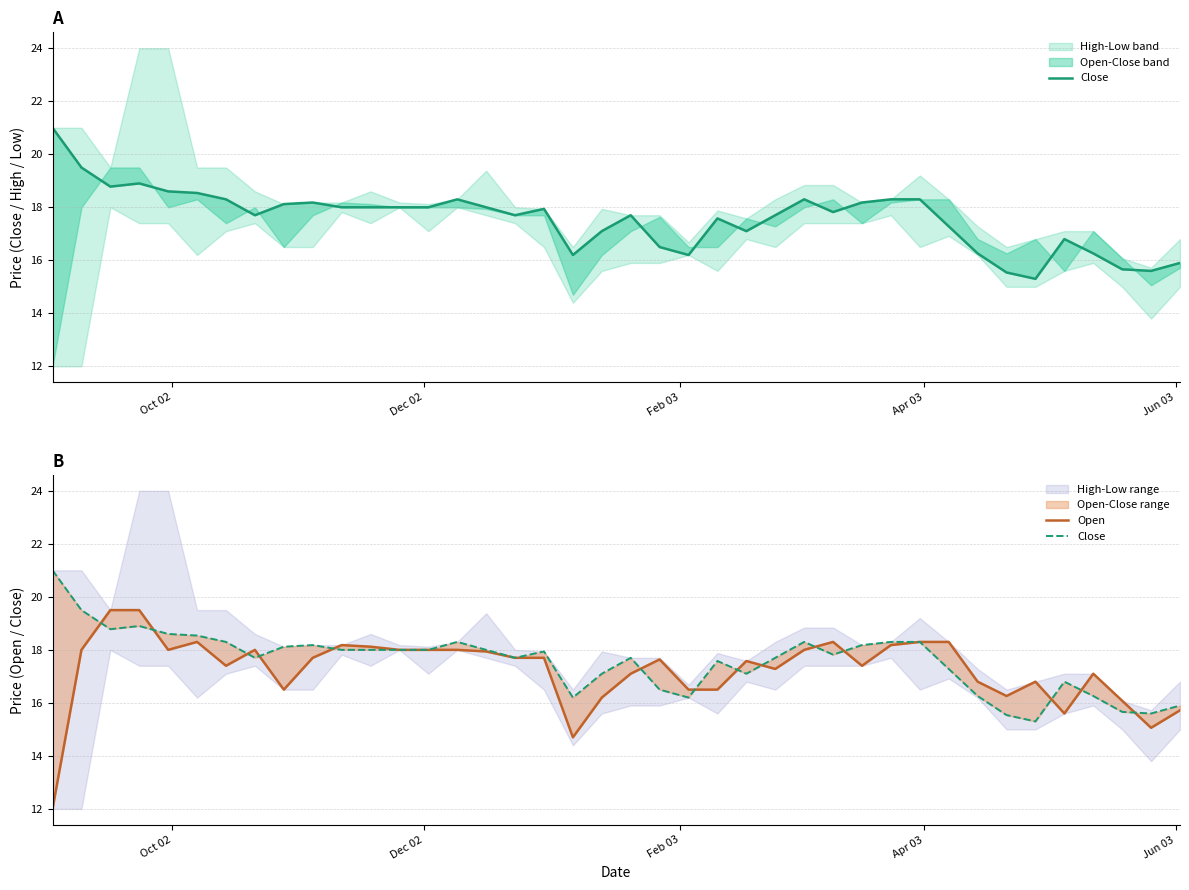

What is the minimum value shown in the chart?

12.0